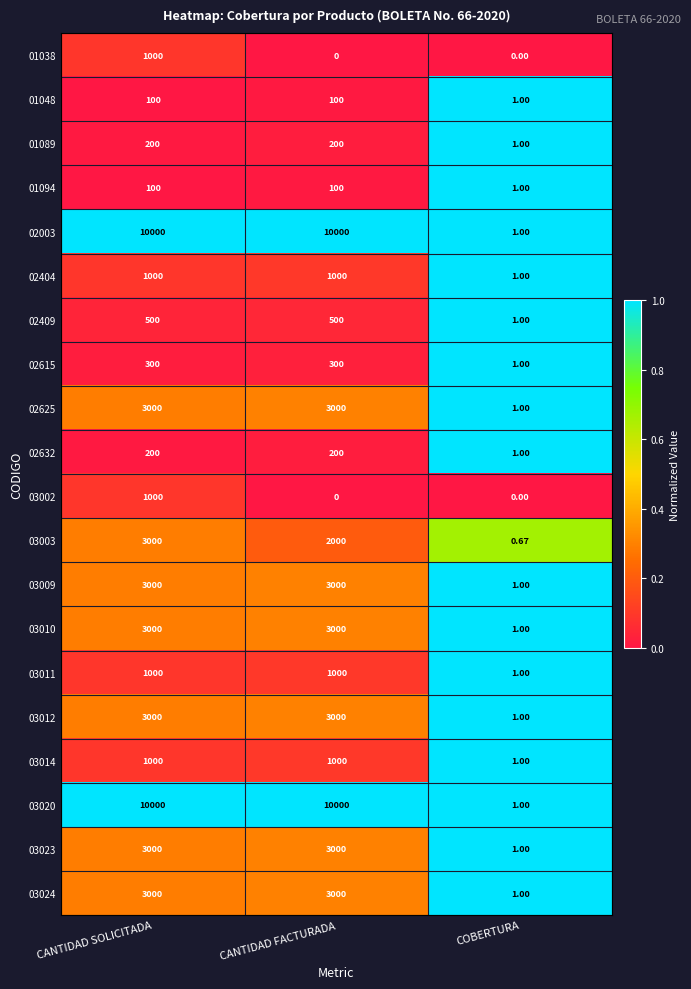

At which label is 03014 closest to 500?

COBERTURA